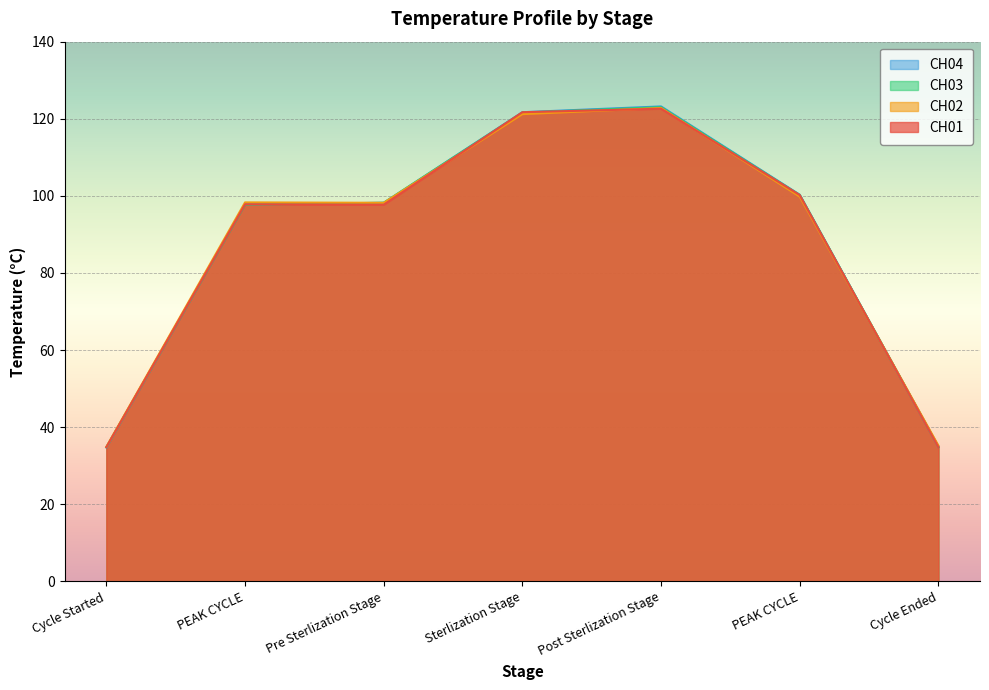

How many lines are shown in the chart?

4